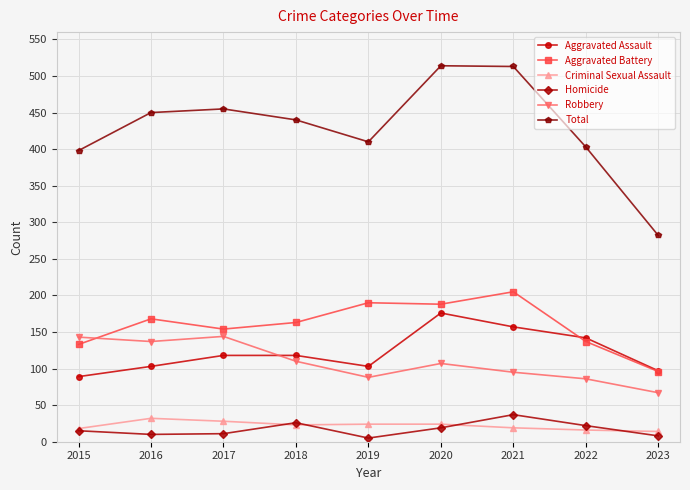

What is the greatest value displayed?

514